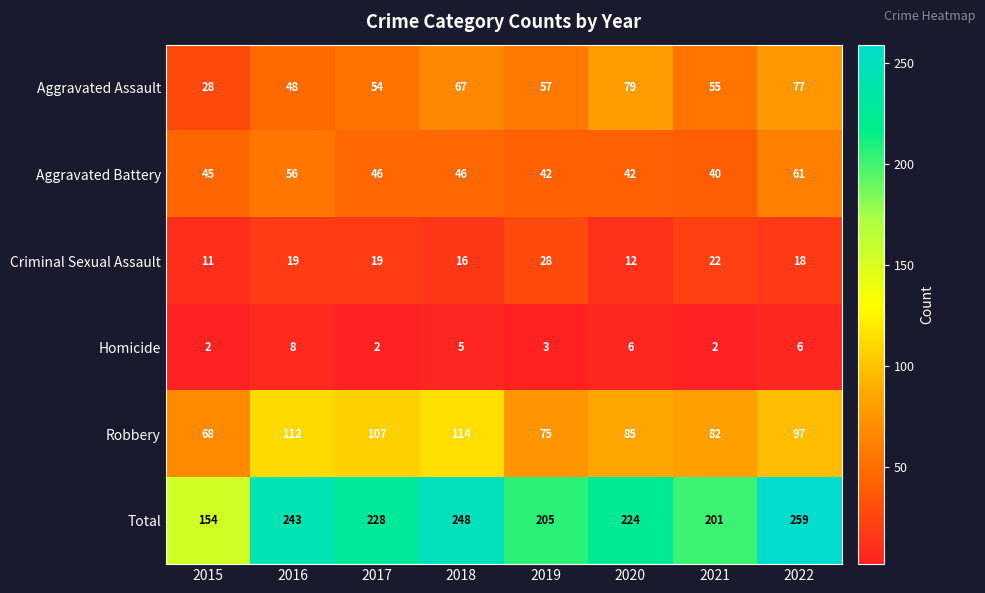

List the series in order of their peak value, lowest first.

Homicide, Criminal Sexual Assault, Aggravated Battery, Aggravated Assault, Robbery, Total